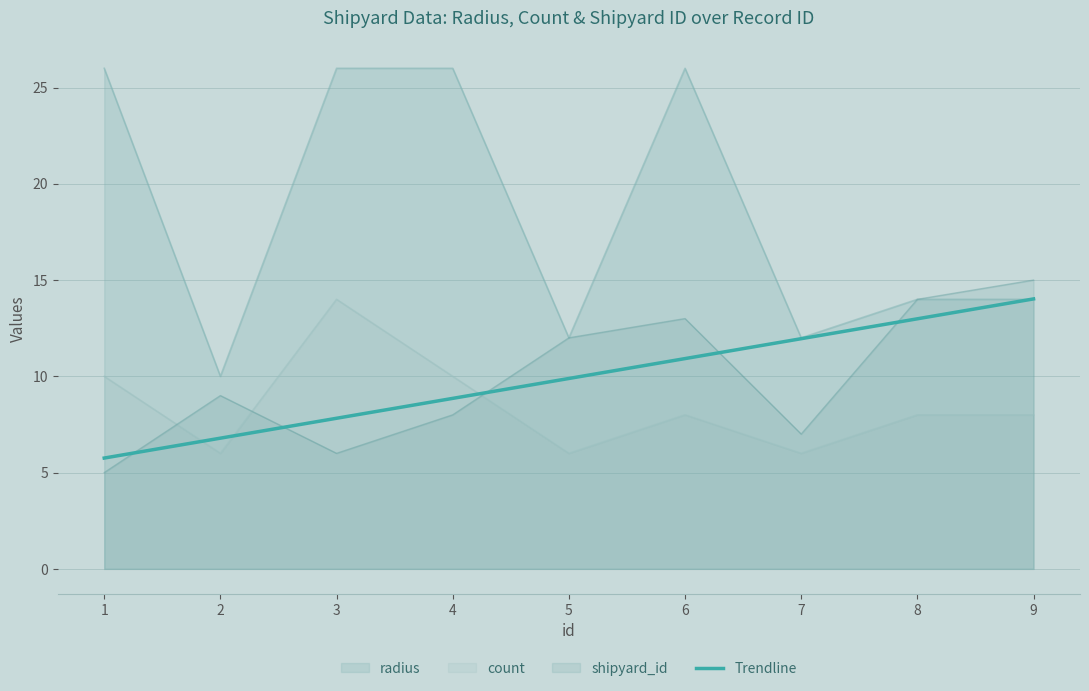

True or false: the data shows 6.8 at 2.

True